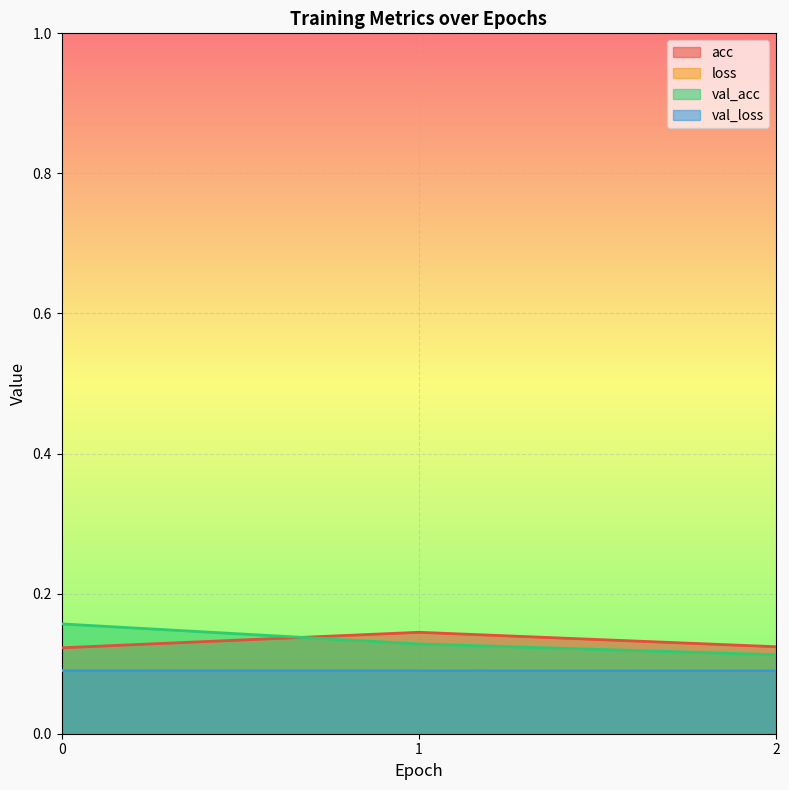

What is the value of the val_acc point at the 1st from the left?

0.2